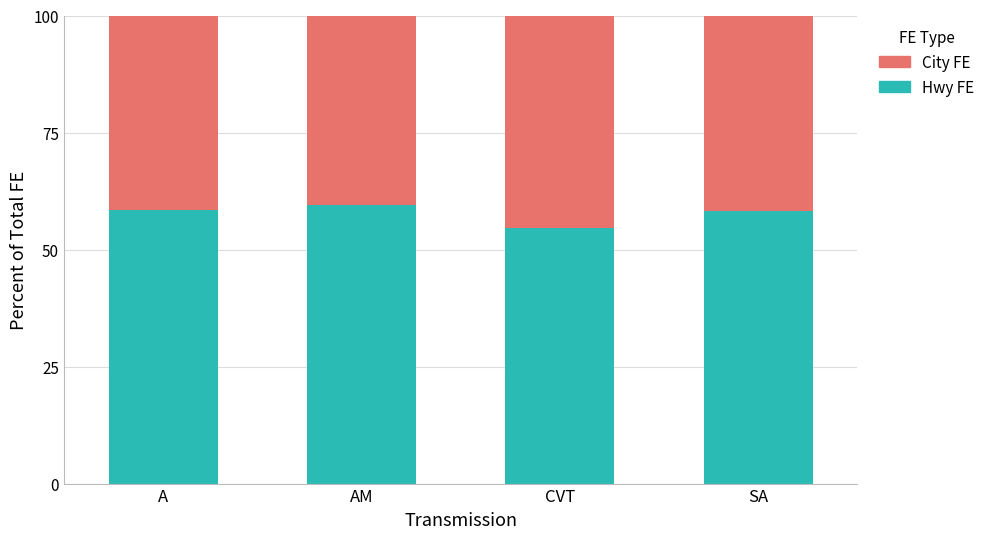

What is the maximum value for Hwy FE?

59.6